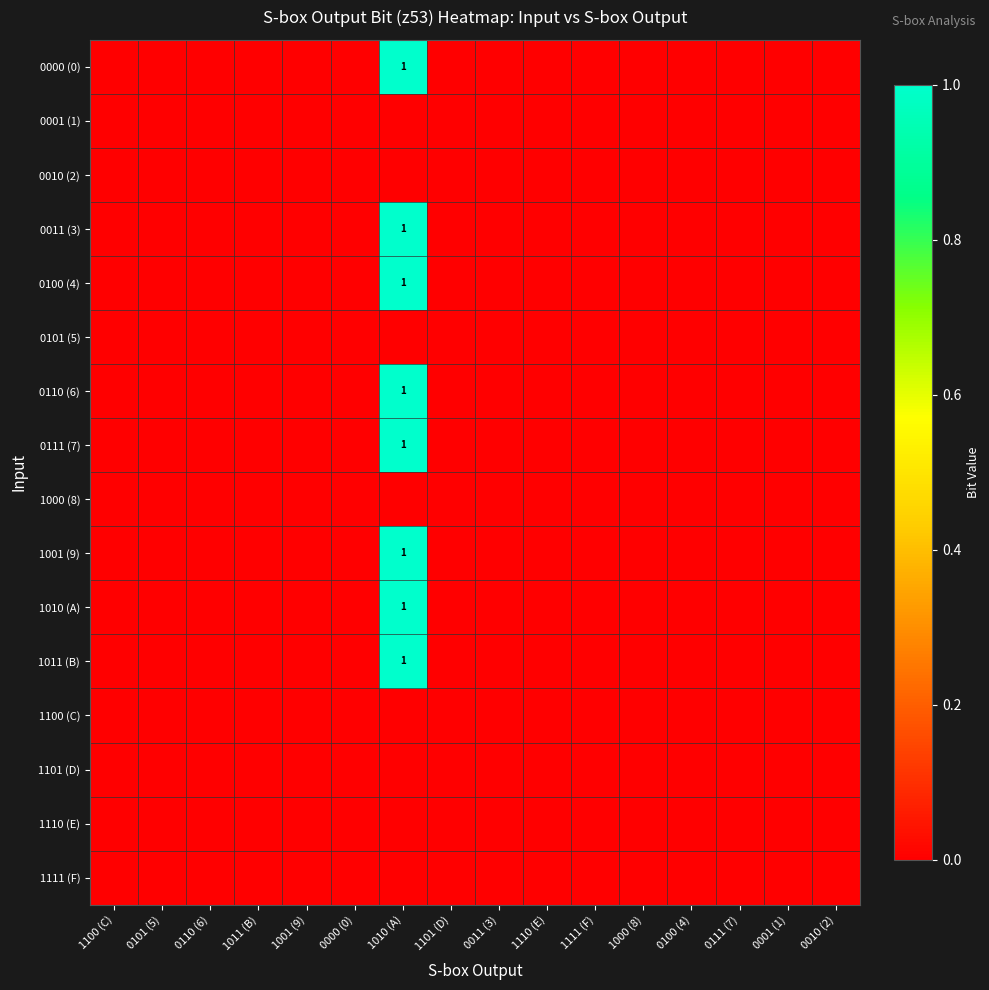

Is it true that 0110 (6) equals 2 at 1010 (A)?

False